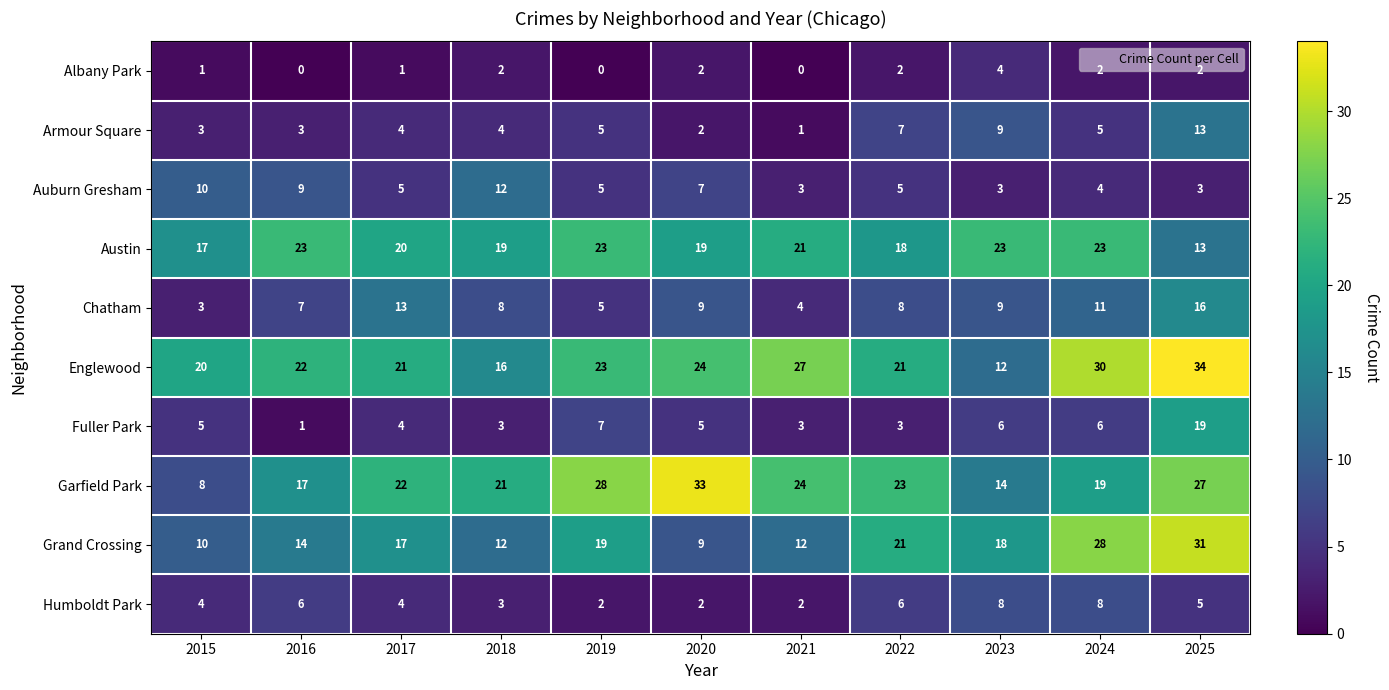

What is the maximum value shown in the chart?

34